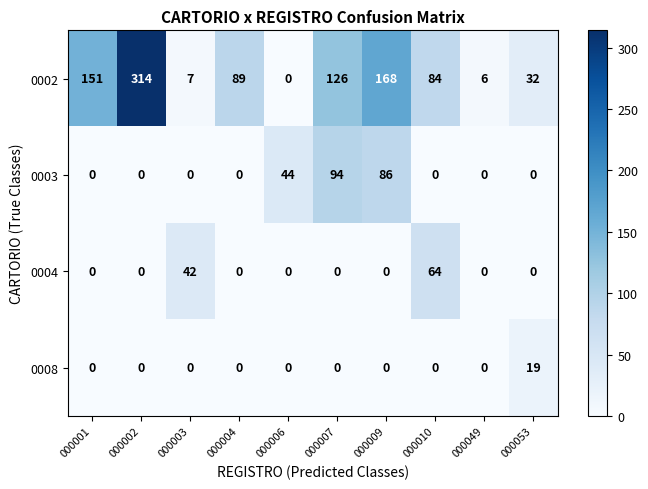

The 0003 series shows 94 at 000007. True or false?

True